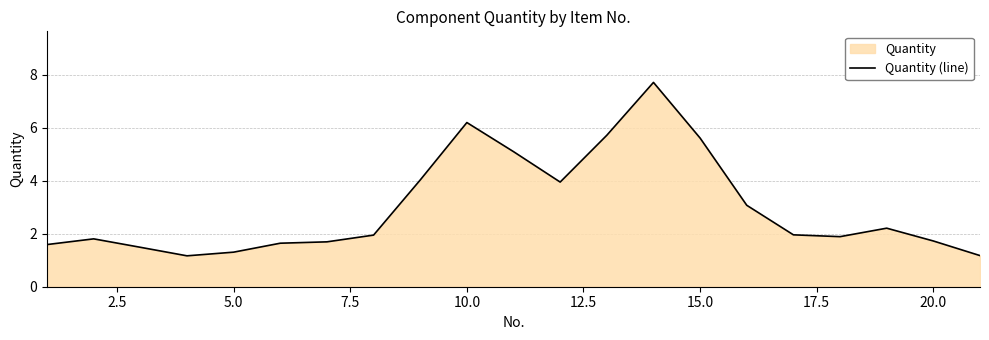

What is the difference between the maximum and minimum values?

6.5